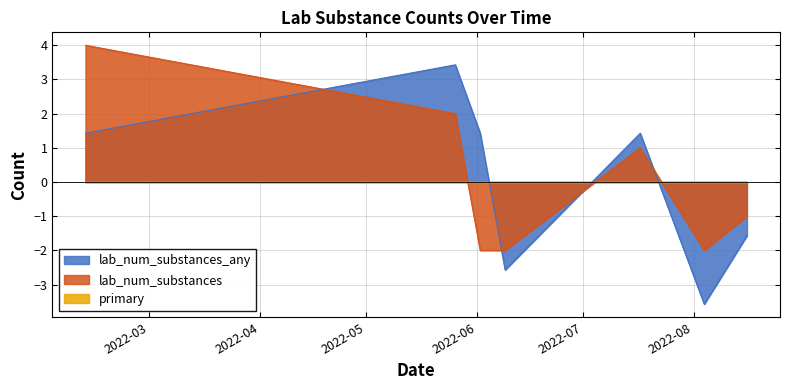

At which label does primary reach its minimum?

2022-02-11